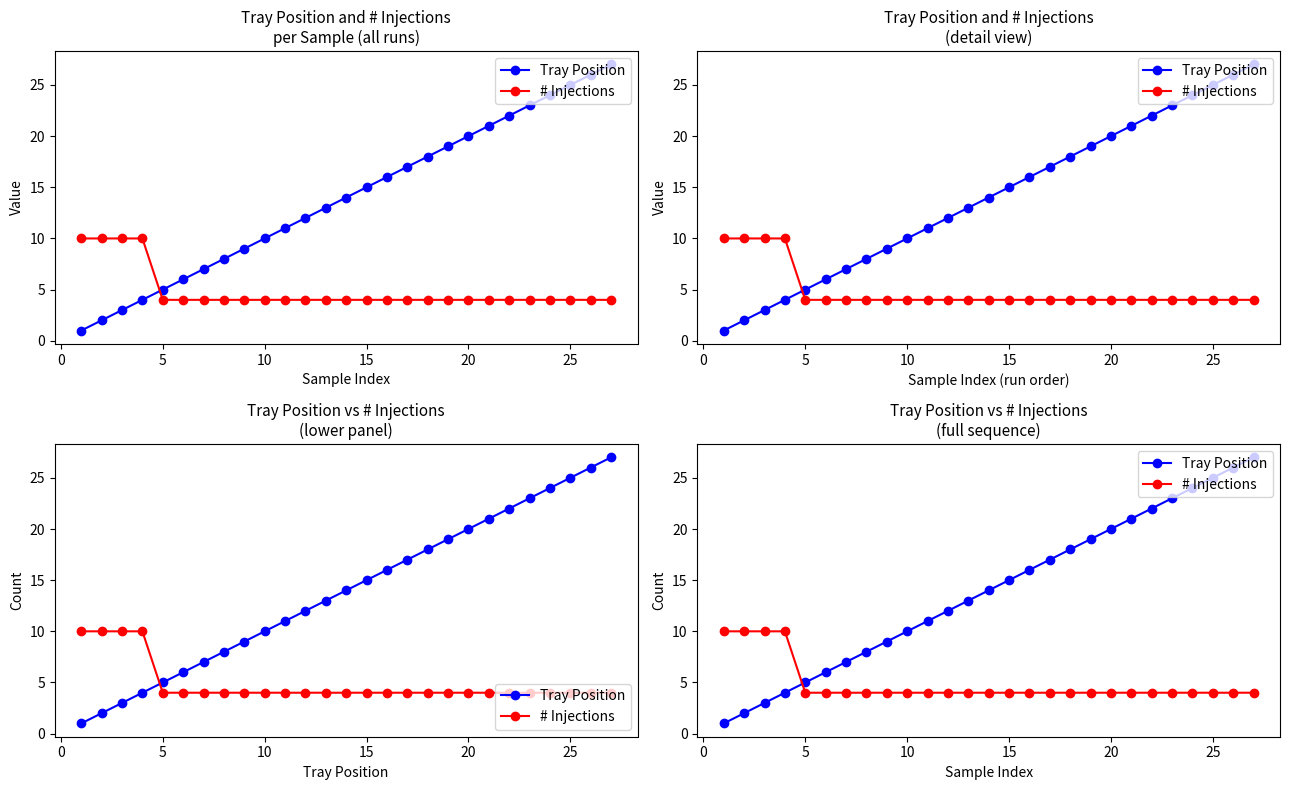

Which series has the largest range (max minus min)?

Tray Position